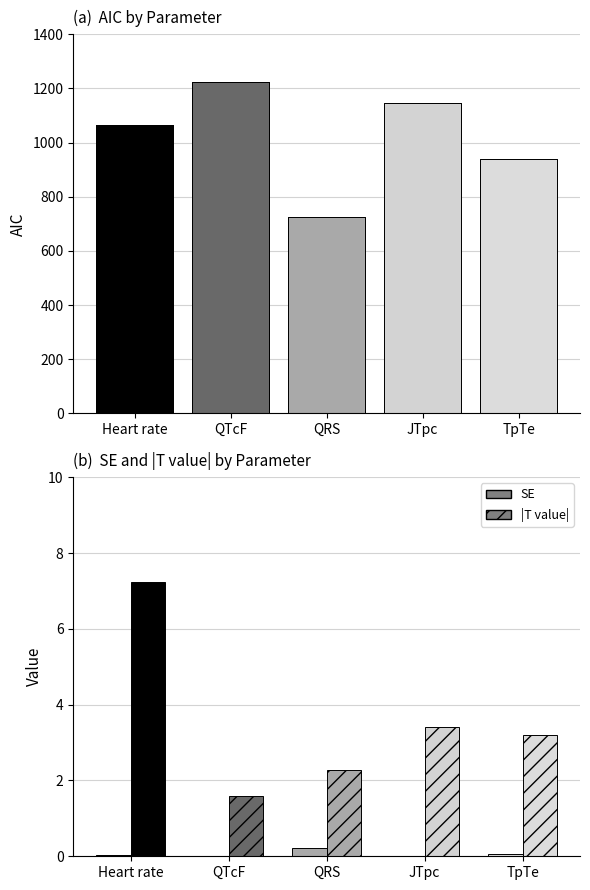

Which has a higher value, TpTe or Heart rate?

Heart rate